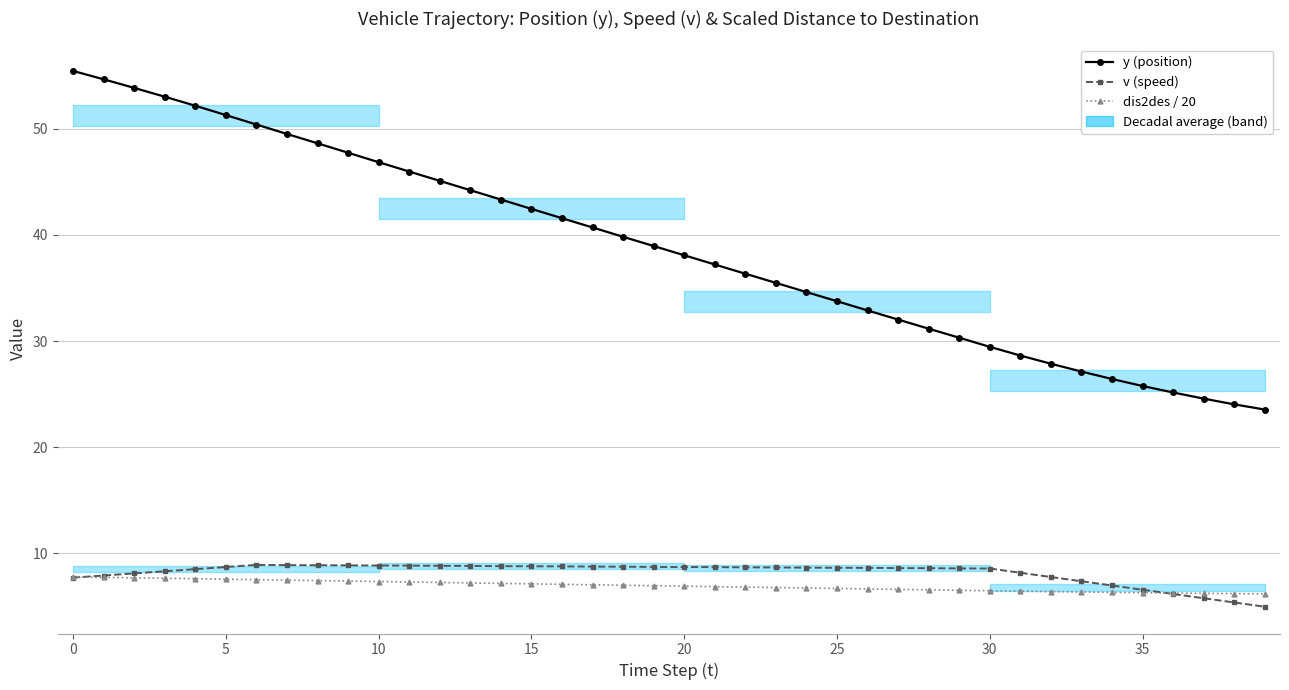

What is the value of the y (position) point at the 39th from the left?

24.0